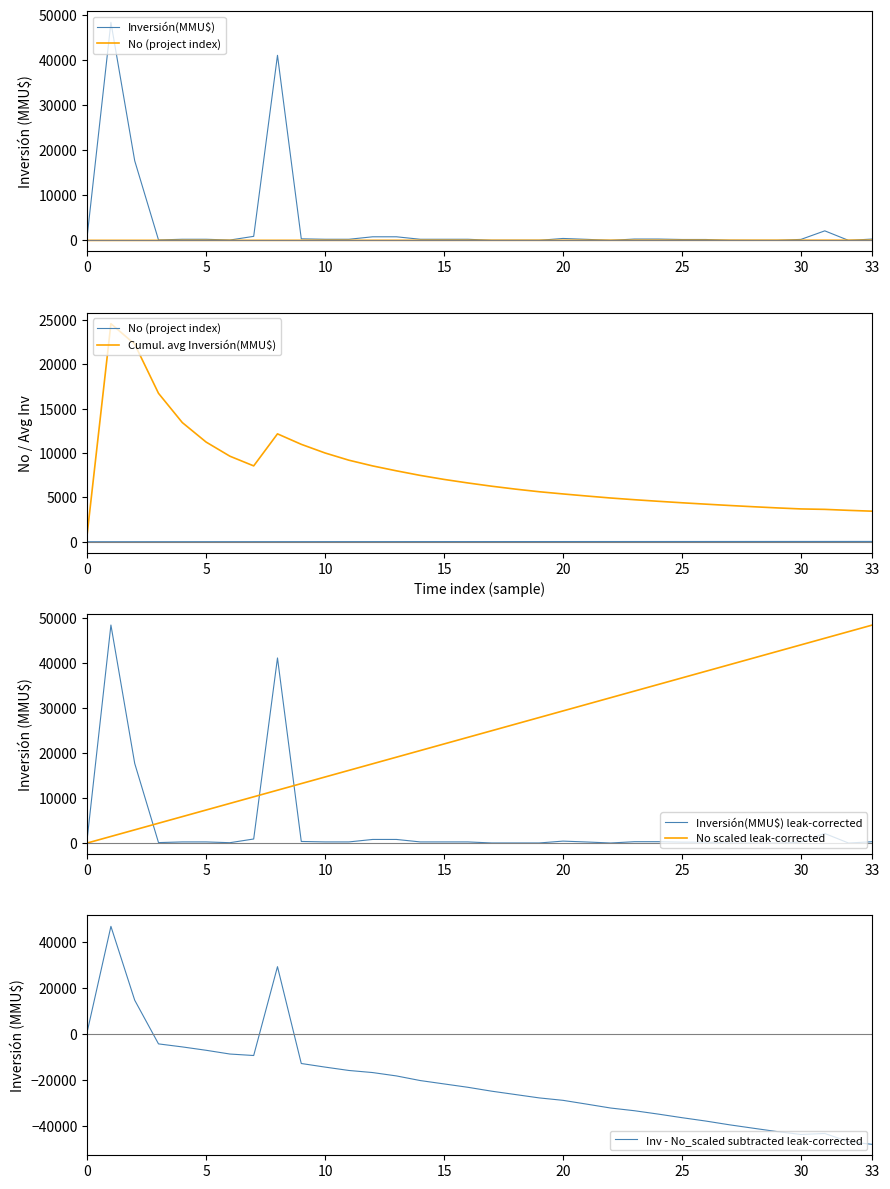

At how many categories does at least one series exceed -34164?

34